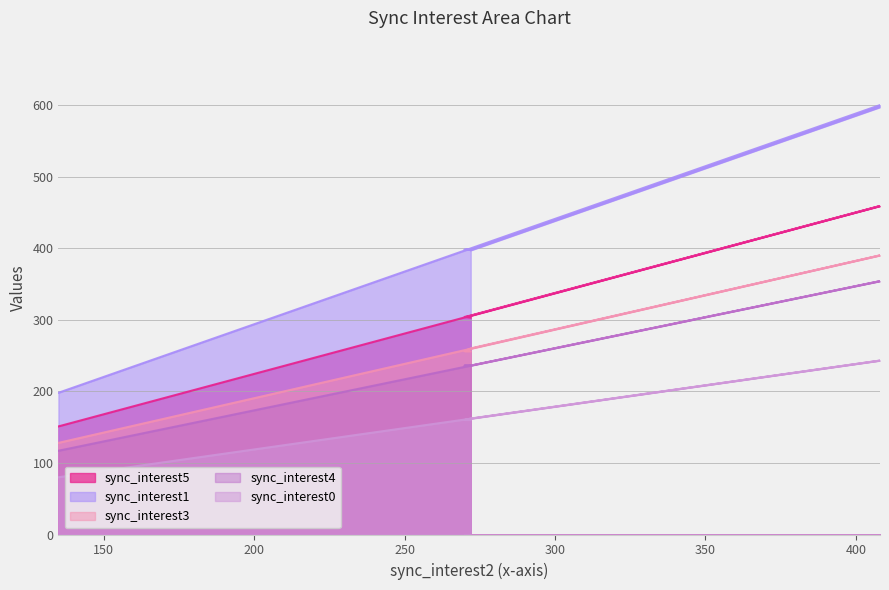

What is the maximum value for sync_interest4?

354